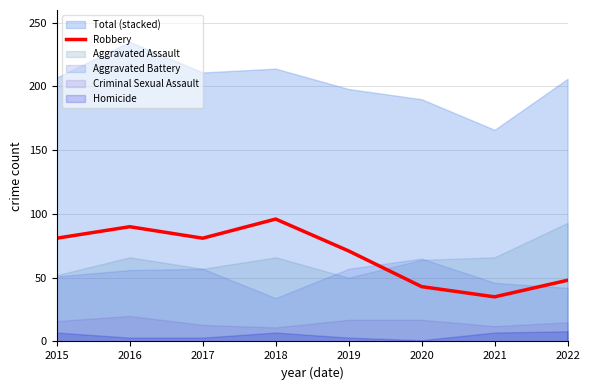

Read the value at 2017, to the nearest 5.

80